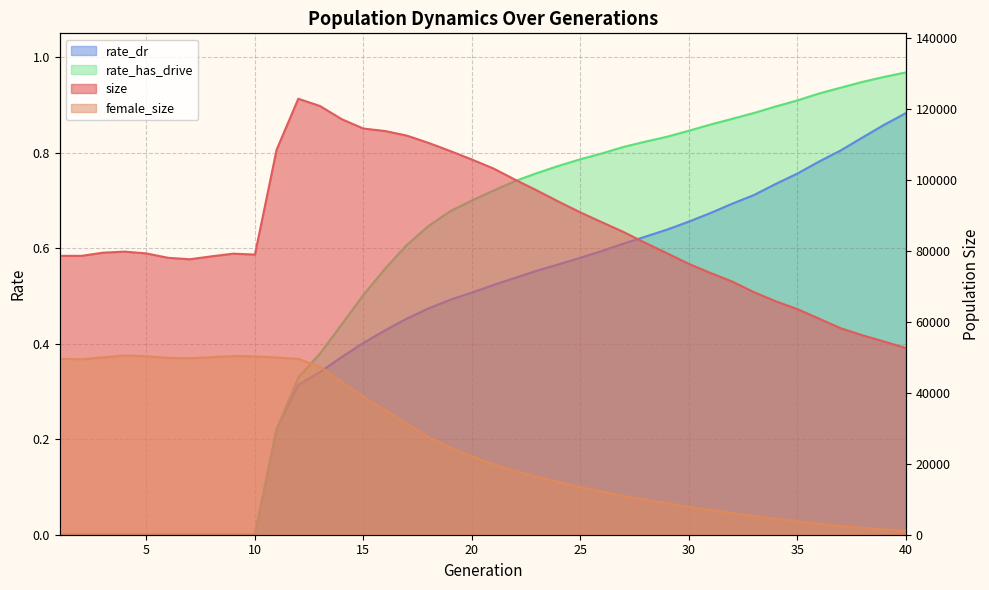

Where is rate_dr nearest to the value 0?

1